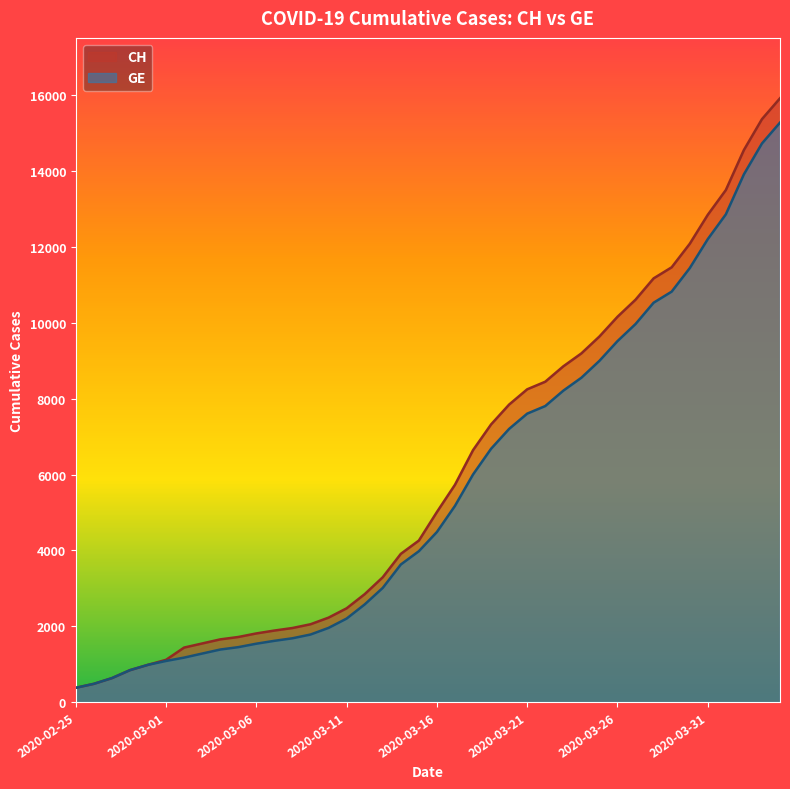

What is the difference between the highest and lowest values at 2020-03-26?

642